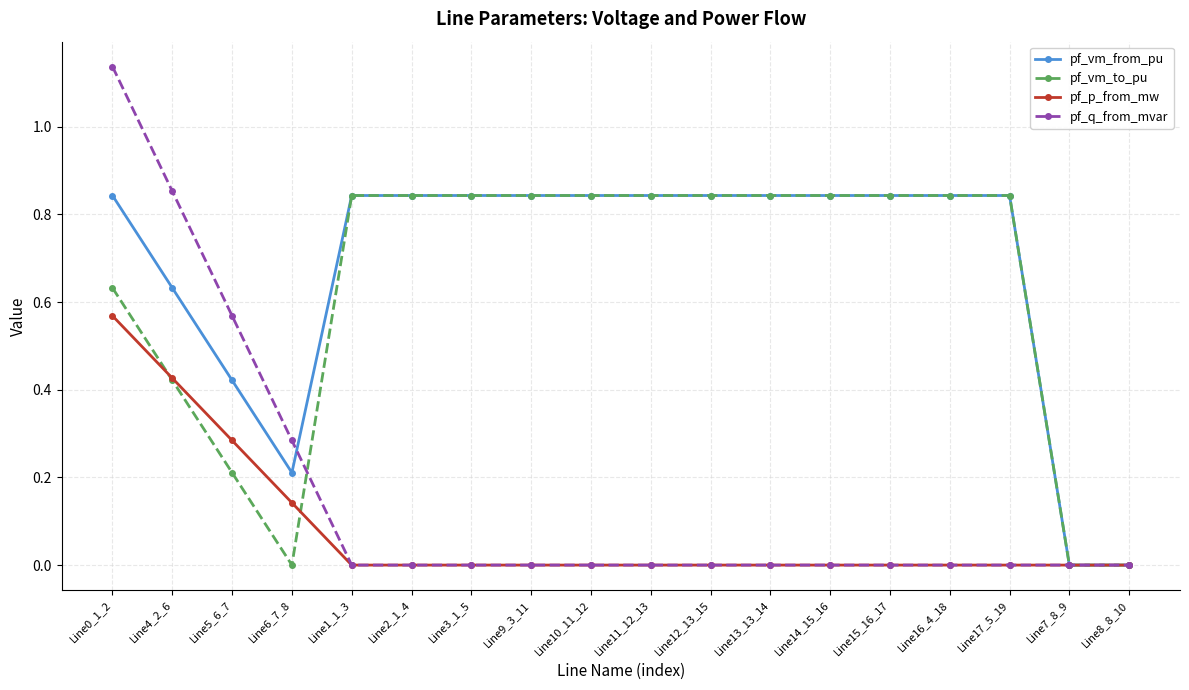

What are all the series names shown in the legend?

pf_vm_from_pu, pf_vm_to_pu, pf_p_from_mw, pf_q_from_mvar